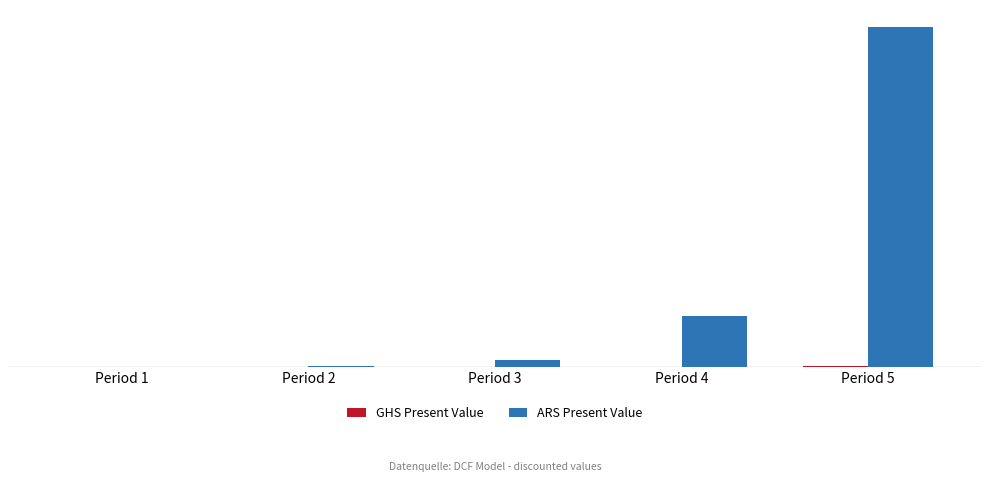

Are the bars grouped side by side (vs. stacked)?

Yes